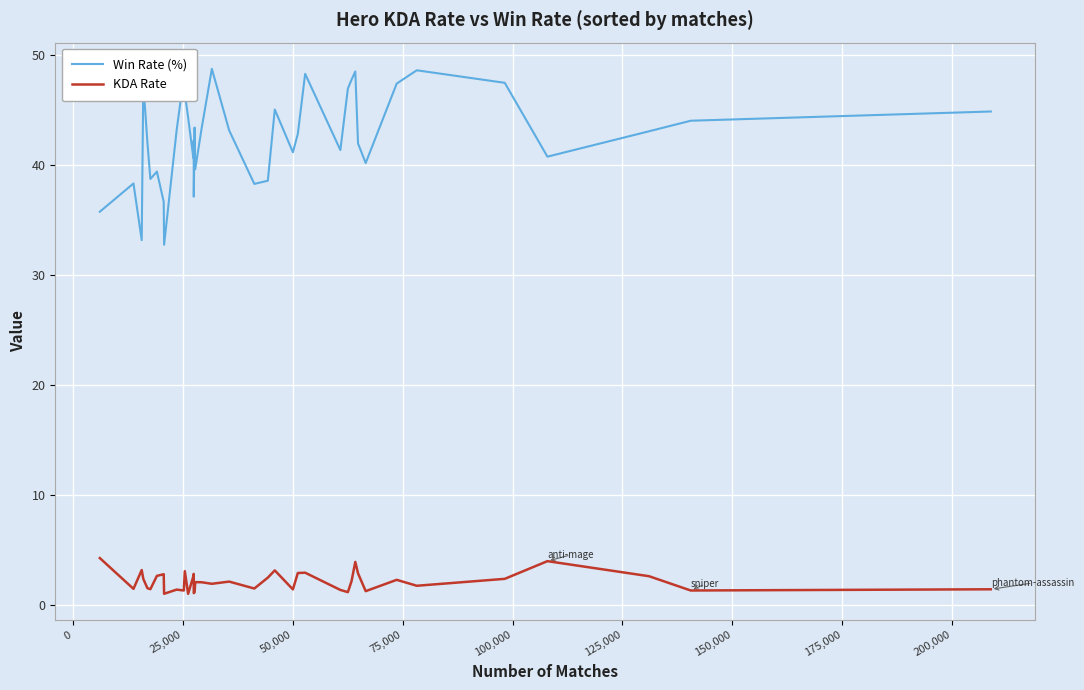

Which series has the largest range (max minus min)?

Win Rate (%)